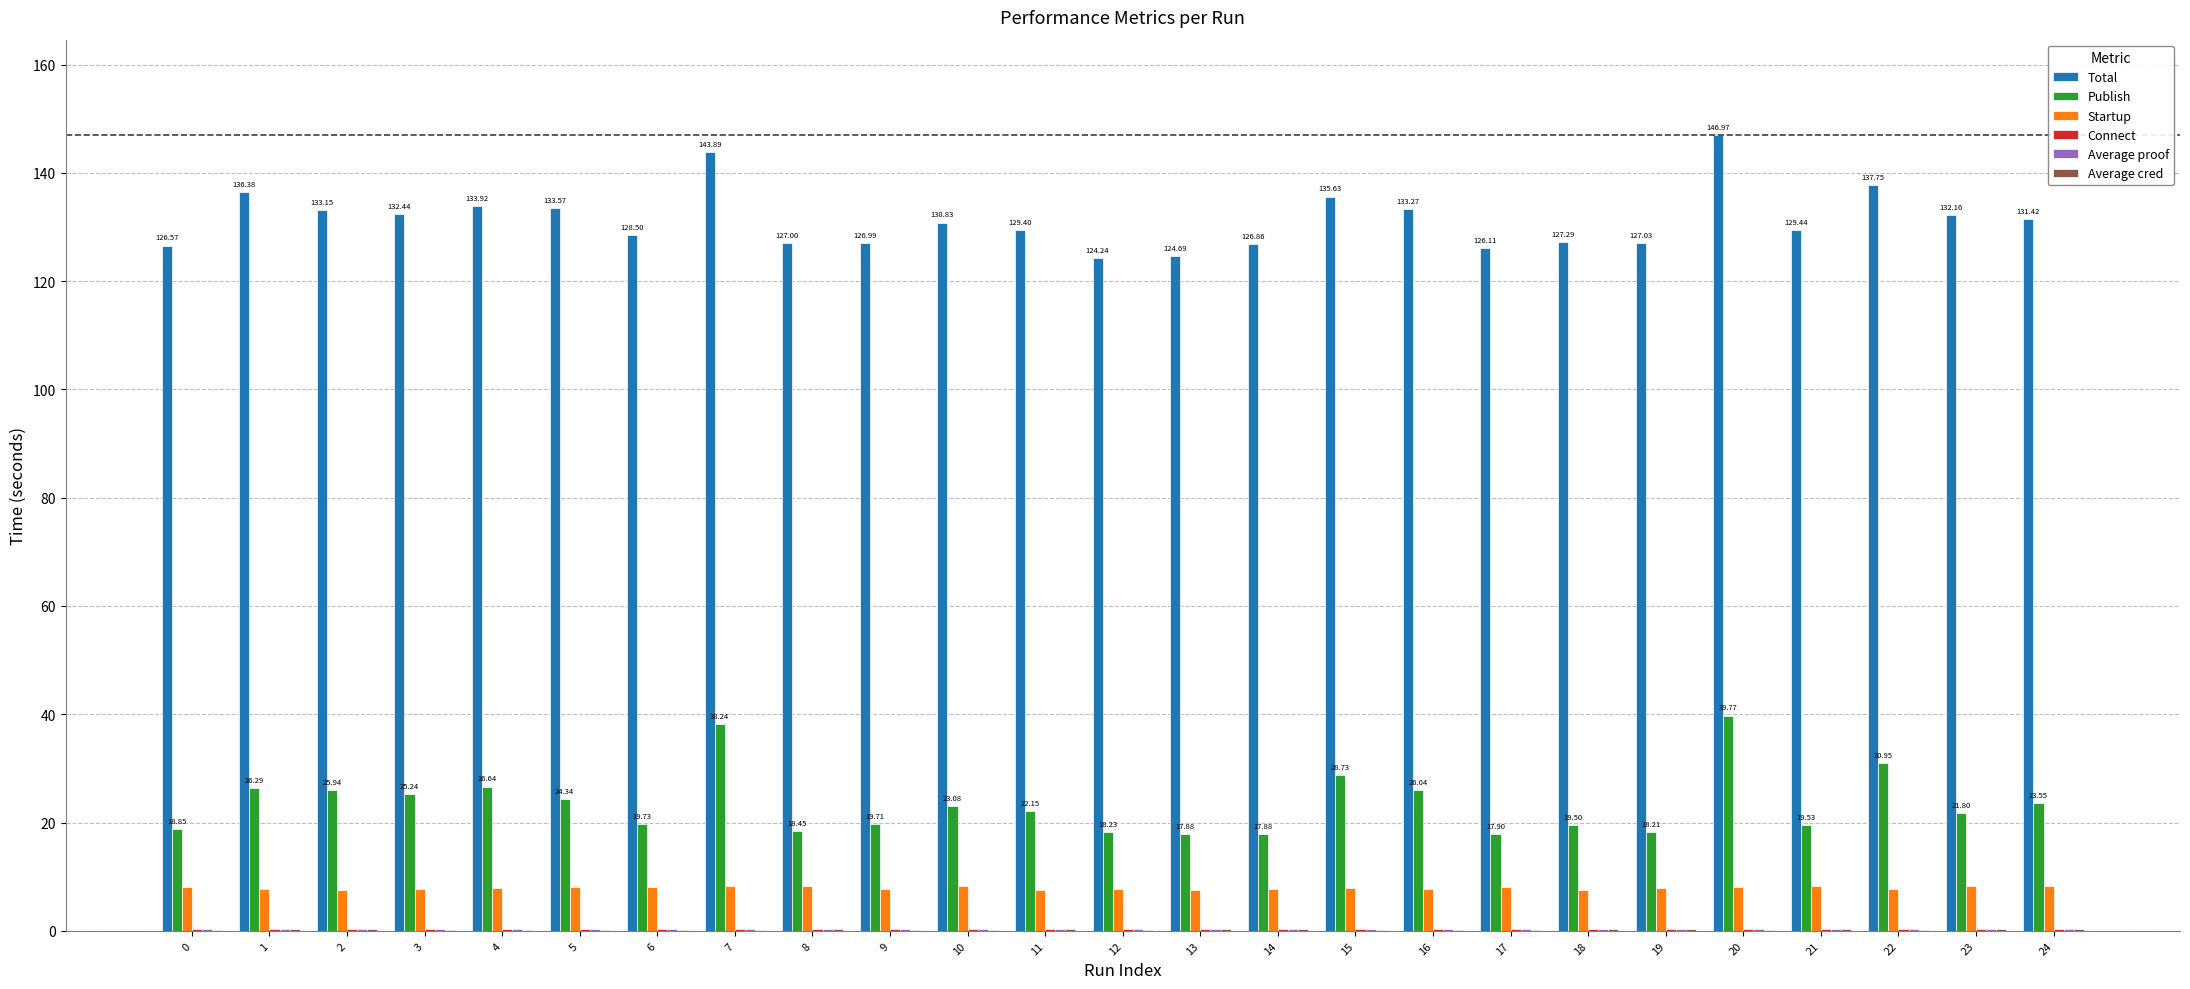

The value of Publish at 22 is 17.8. True or false?

False